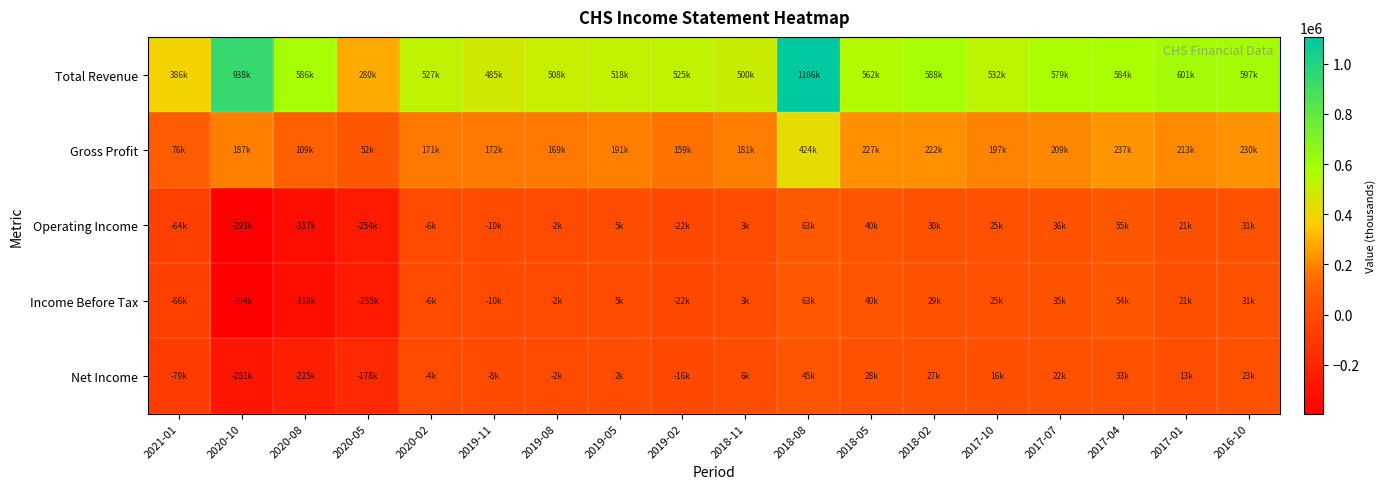

Count the number of categories in the chart.

18